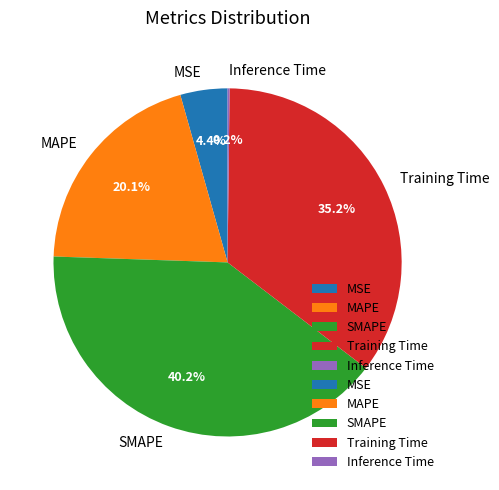

Do MAPE and SMAPE together represent more than half of the pie?

Yes